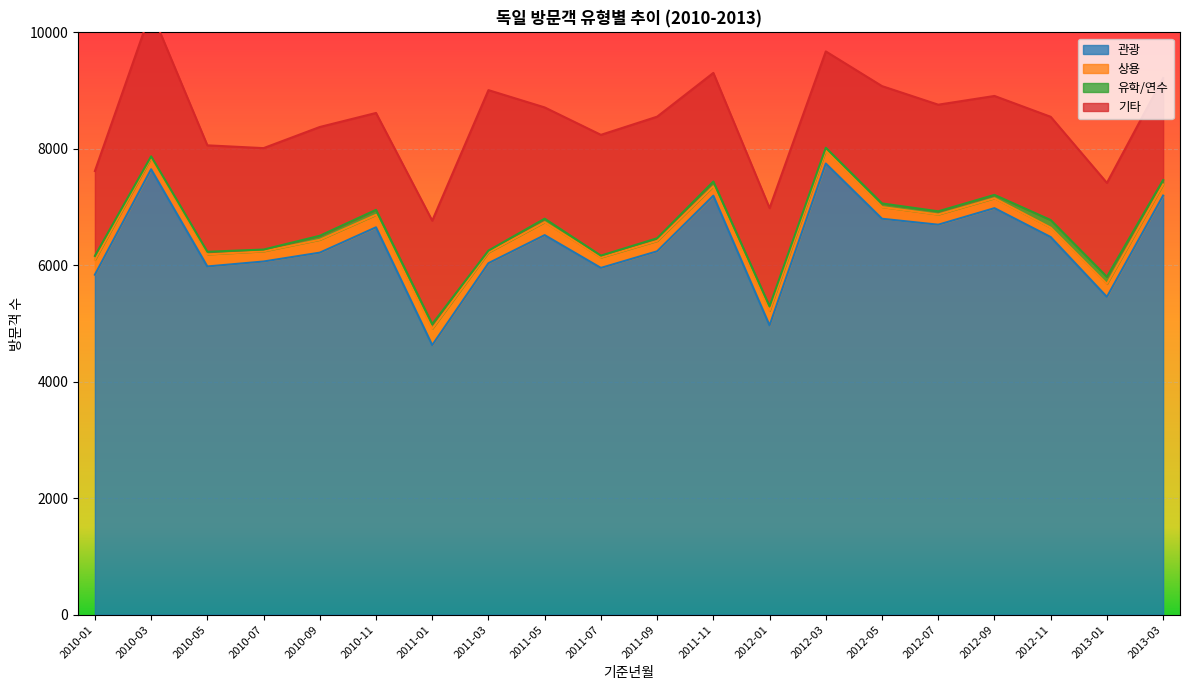

The value of 관광 at 2012-05 is 6799. True or false?

True